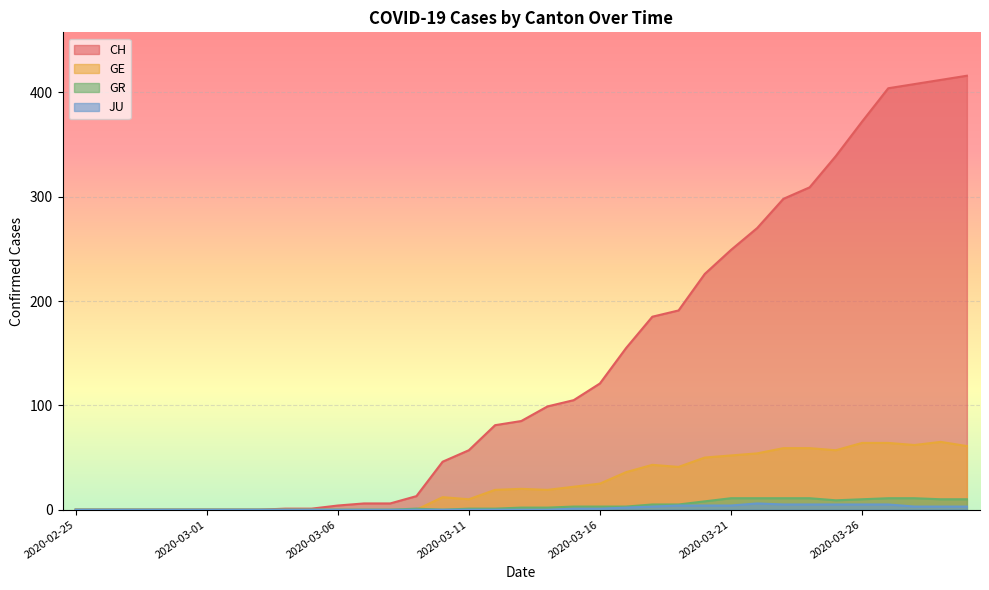

True or false: JU and GE cross at least once.

False